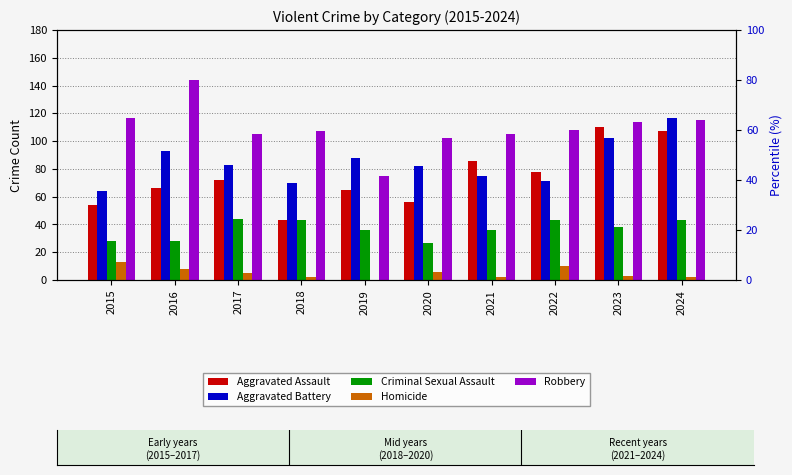

Reading left to right, list all the values displayed in this chart.

Aggravated Assault: 2015=54	2016=66	2017=72	2018=43	2019=65	2020=56	2021=86	2022=78	2023=110	2024=107
Aggravated Battery: 2015=64	2016=93	2017=83	2018=70	2019=88	2020=82	2021=75	2022=71	2023=102	2024=117
Criminal Sexual Assault: 2015=28	2016=28	2017=44	2018=43	2019=36	2020=27	2021=36	2022=43	2023=38	2024=43
Homicide: 2015=13	2016=8	2017=5	2018=2	2019=0	2020=6	2021=2	2022=10	2023=3	2024=2
Robbery: 2015=117	2016=144	2017=105	2018=107	2019=75	2020=102	2021=105	2022=108	2023=114	2024=115